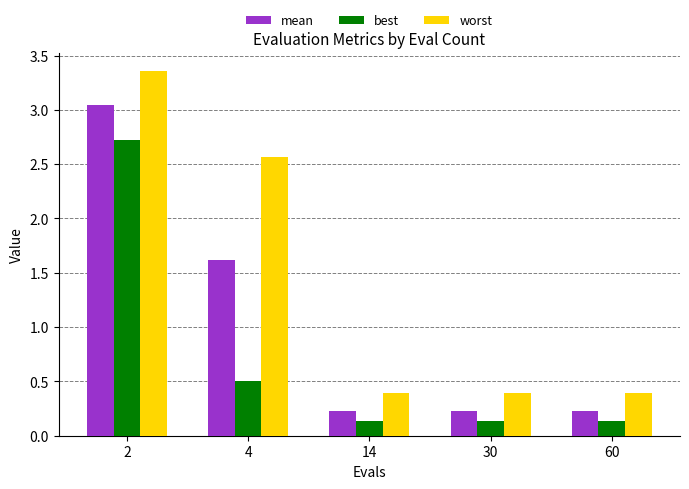

What are all the series names shown in the legend?

mean, best, worst